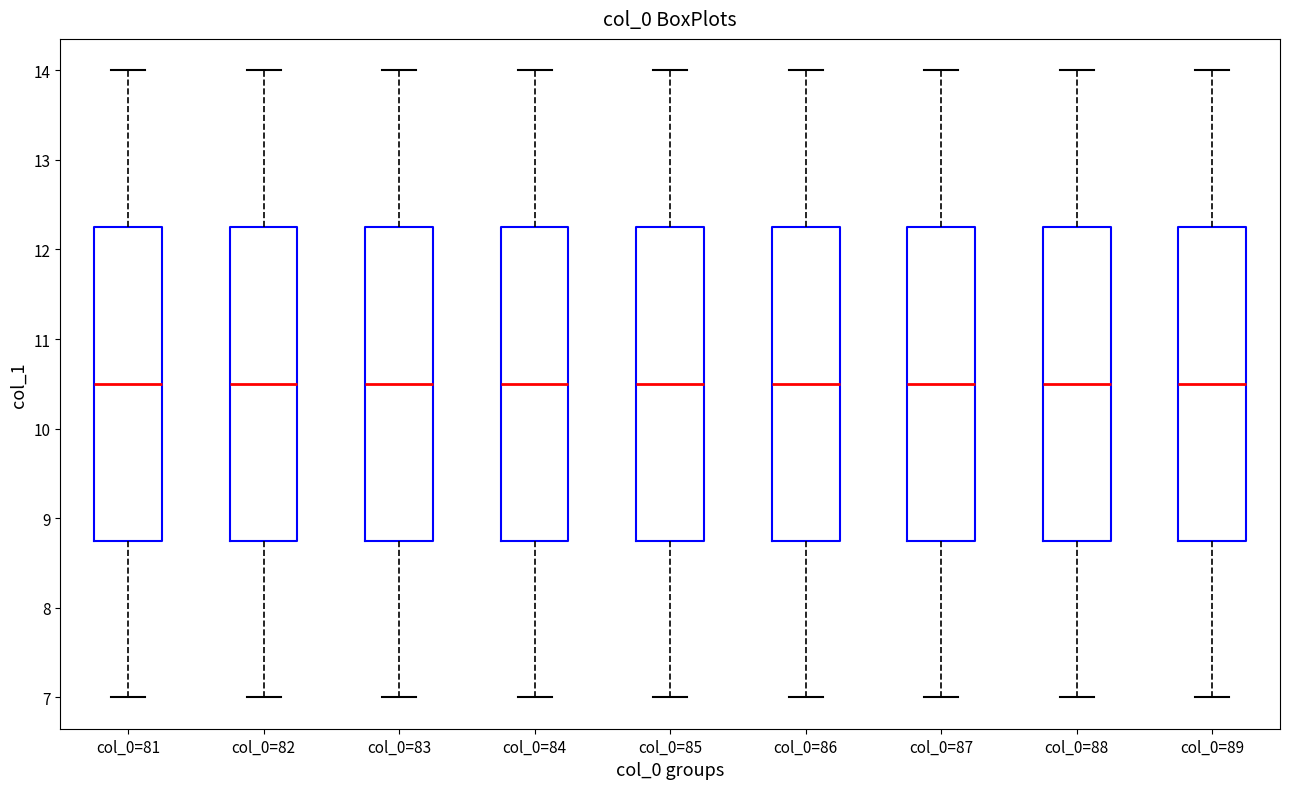

Where does the lower whisker of the box for col_0=82 end on the y-axis? The values are not printed on the chart, so give them approximately, as read against the axis.

7.0